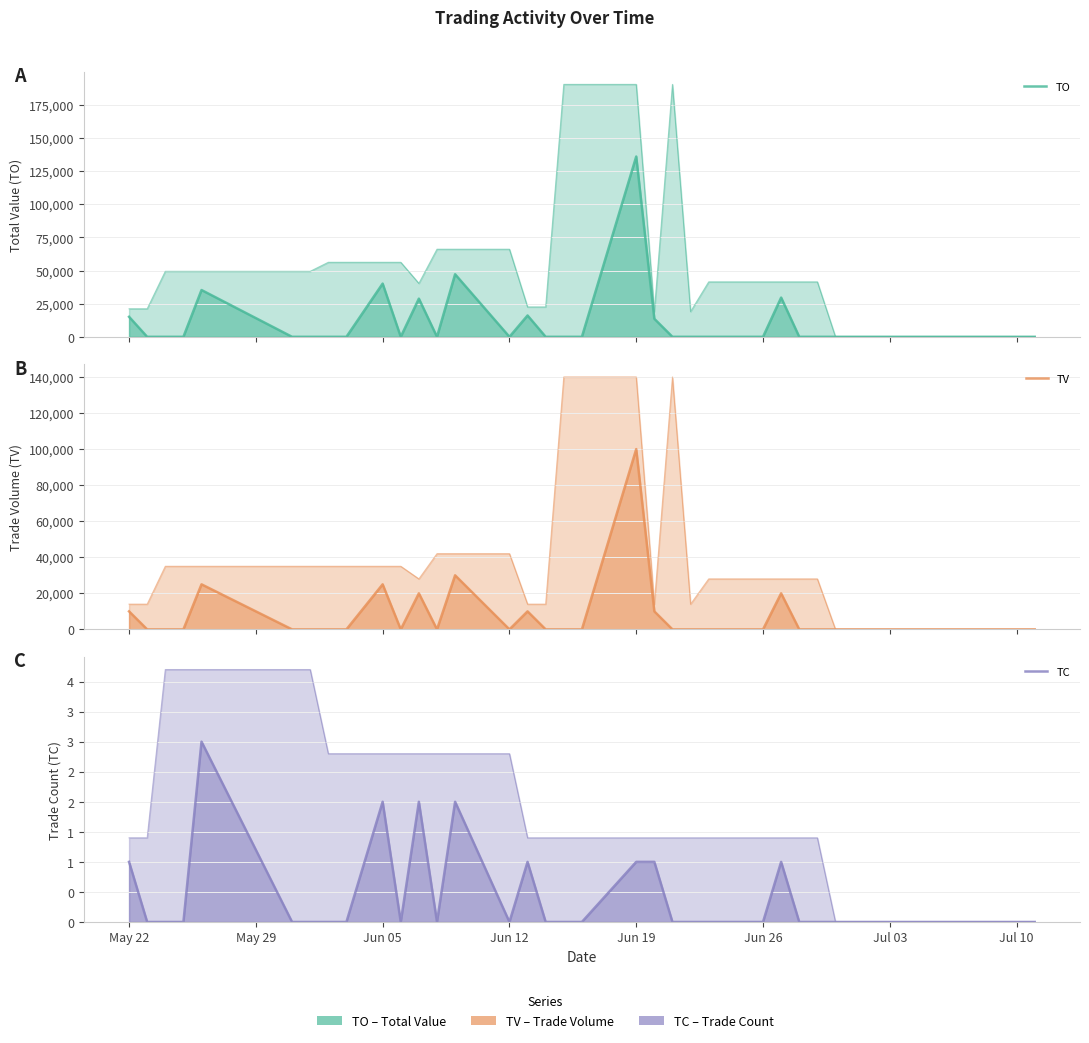

List the series in order of their overall mean, highest first.

TO, TV, TC